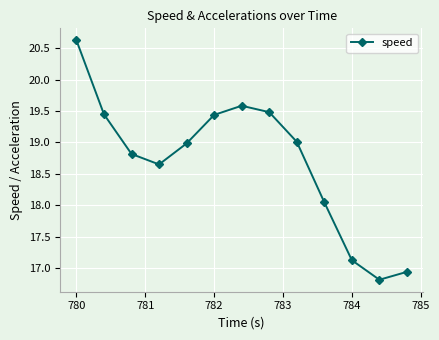

What is the difference between the maximum and second lowest values?

3.7